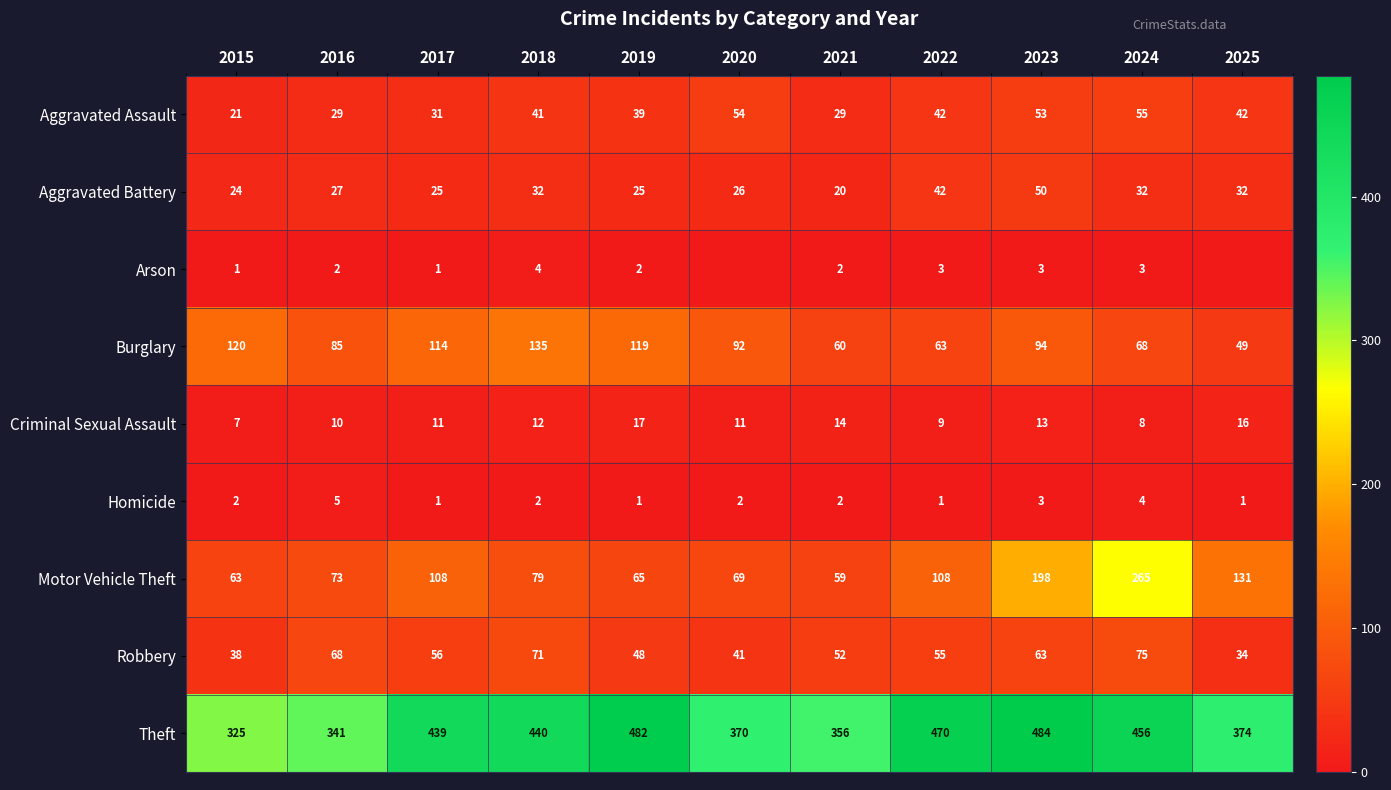

Is the value of Robbery at 2022 greater than the value of Arson at 2019?

Yes